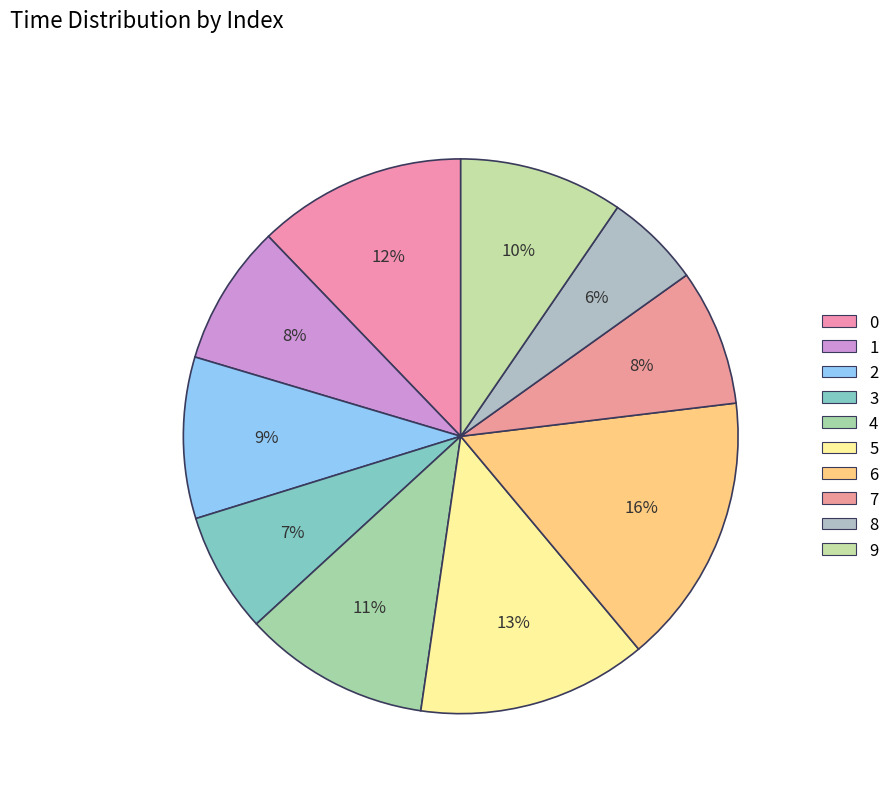

Does any single category account for the majority?

No